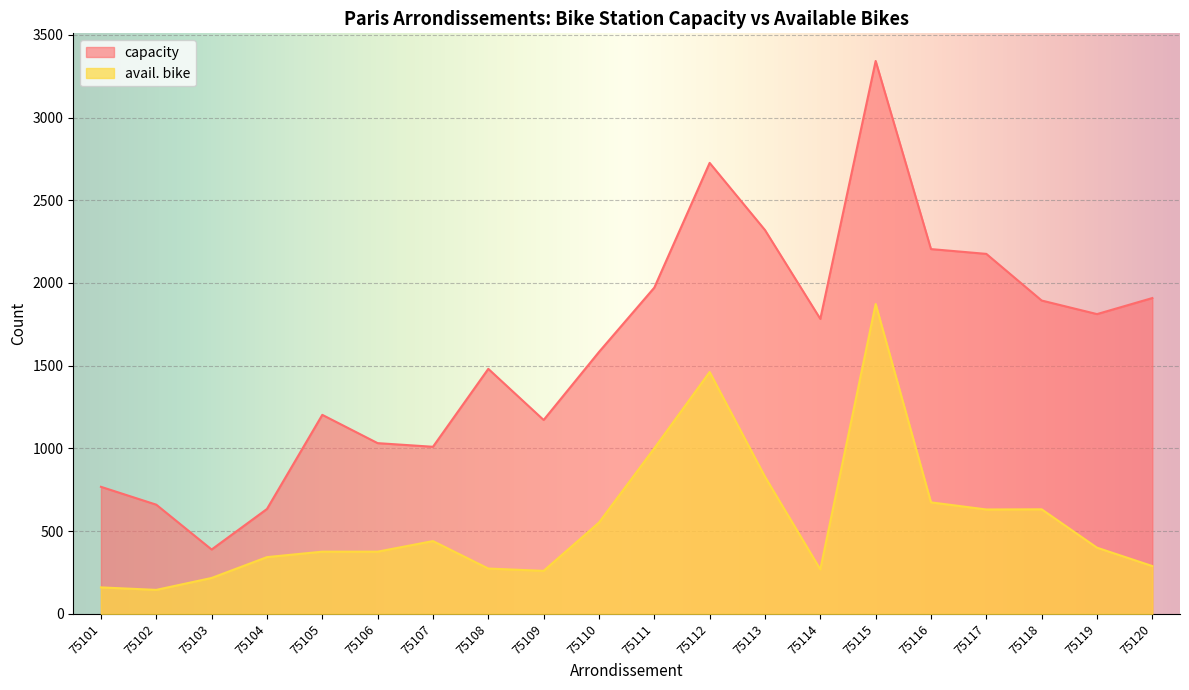

Where is capacity nearest to the value 1865?

75118